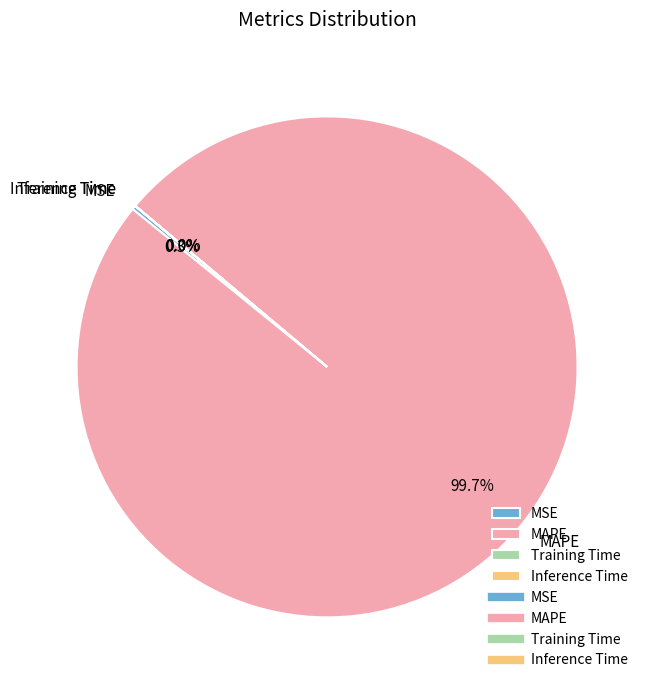

Is there a majority slice in this chart?

Yes